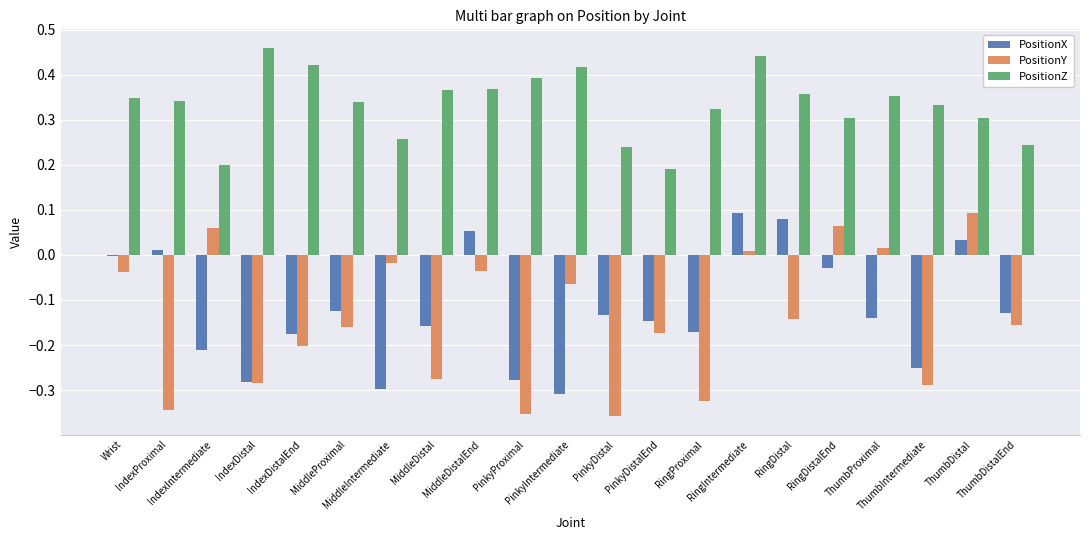

Which series has the largest total across all categories?

PositionZ